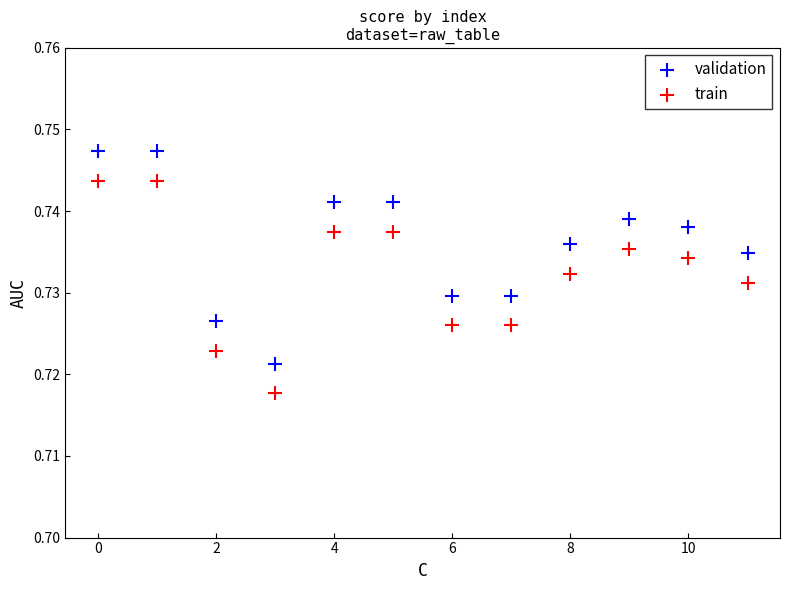

Which series contains the lowest Y value?

train